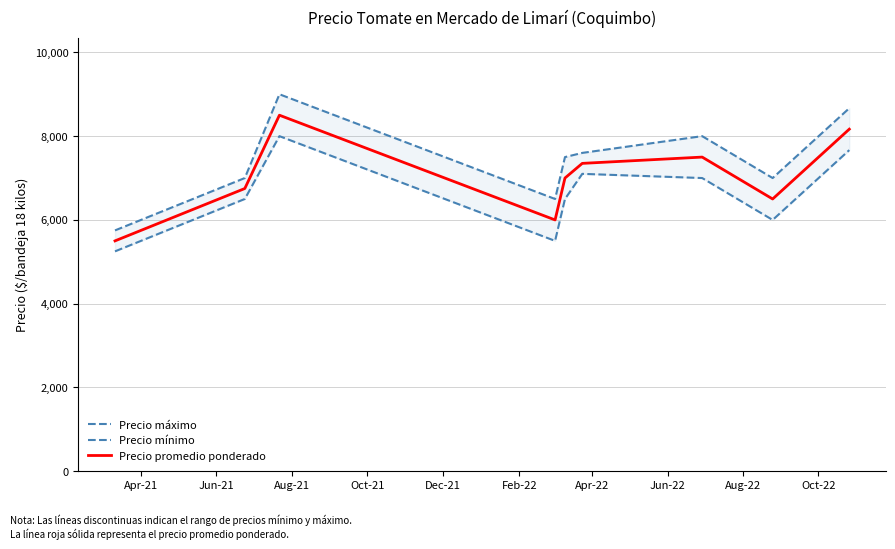

Which series has the widest spread of values?

Precio máximo